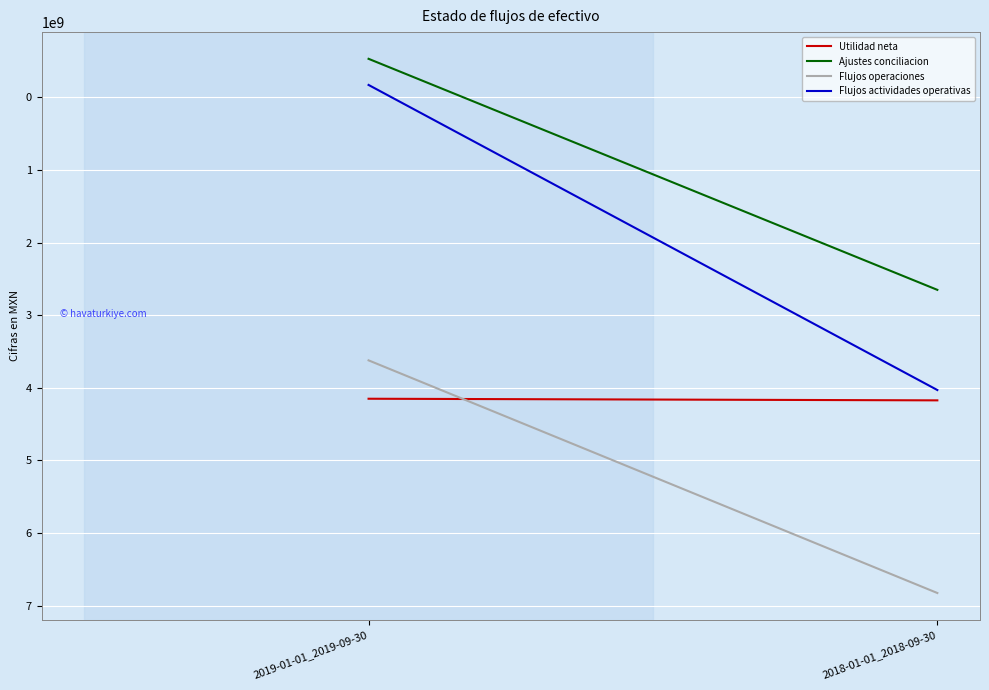

What is the lowest value of the Flujos operaciones series?

3621713000